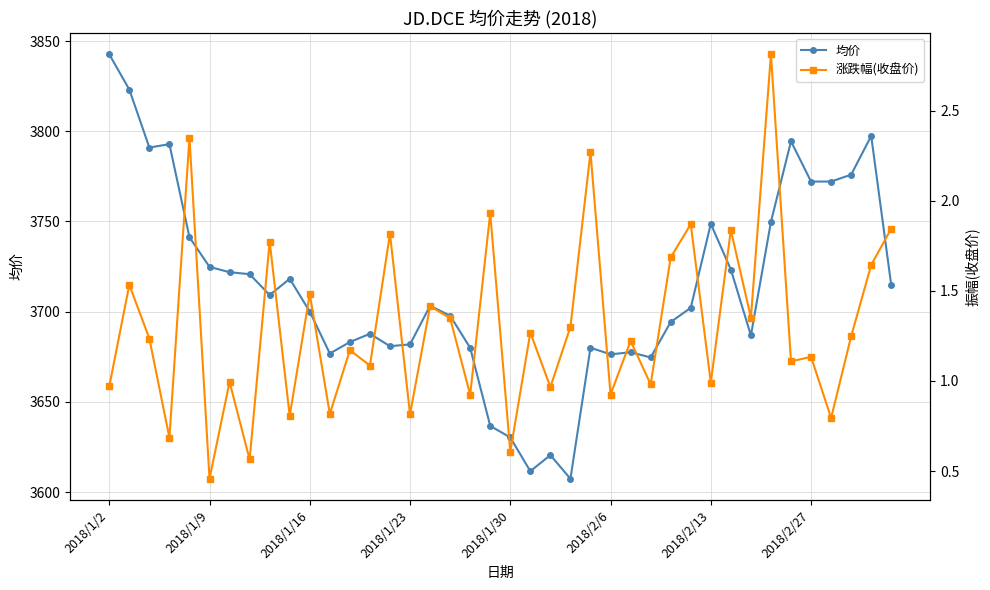

At which category does the chart reach its peak across all series?

2018/1/2